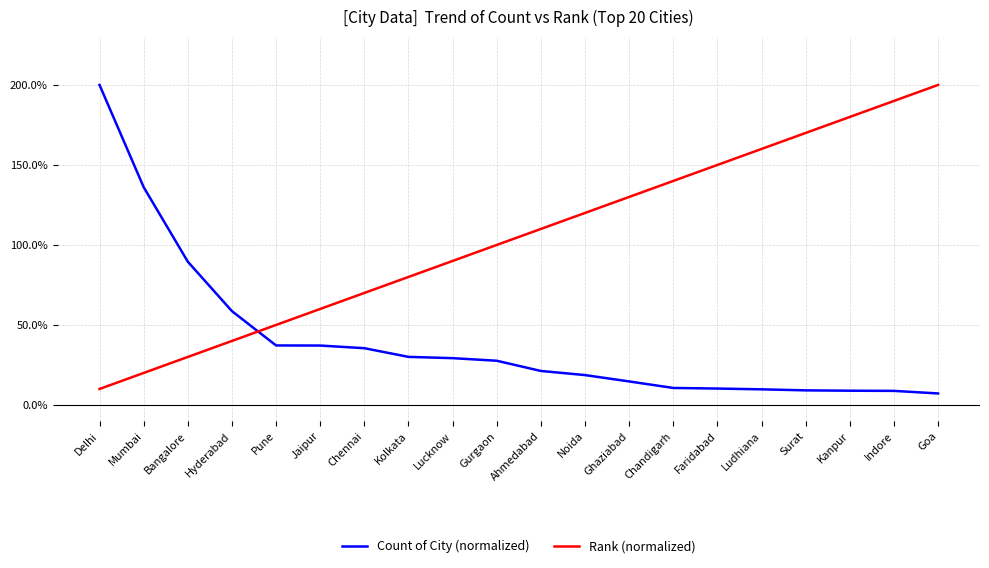

What position from the right is Chandigarh?

7